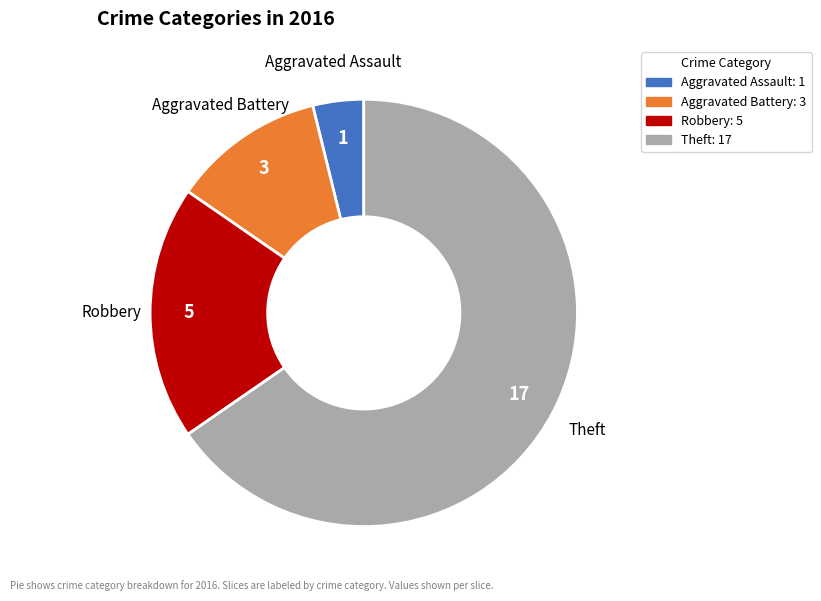

Rank the categories by value from lowest to highest.

Aggravated Assault, Aggravated Battery, Robbery, Theft